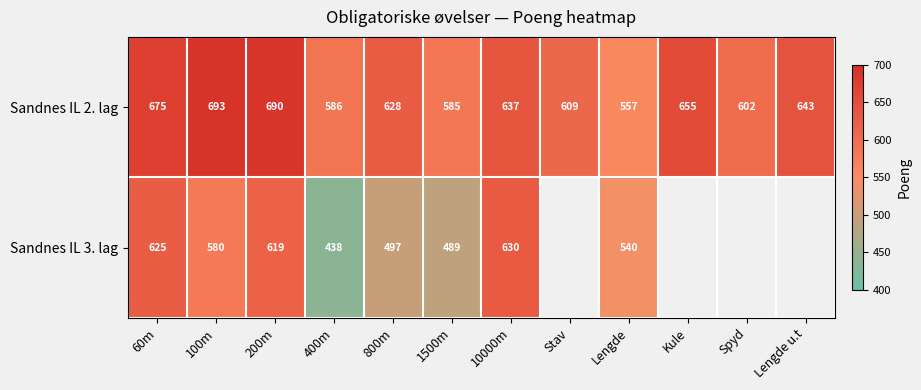

Rank the series at 100m from highest to lowest value.

Sandnes IL 2. lag, Sandnes IL 3. lag